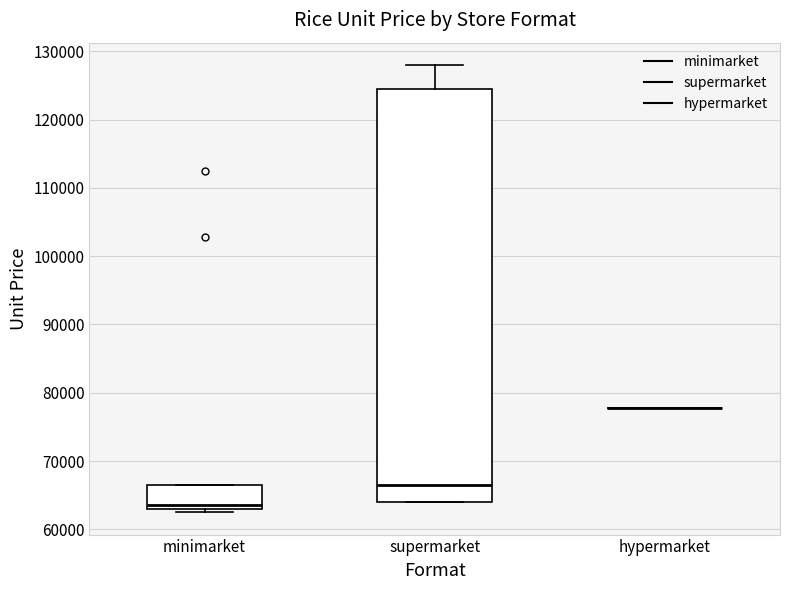

Reading left to right, read every box against the y-axis: the position of its median line, the range the box covers, and the ends of its whiskers. The values are not printed on the chart, so give them approximately, as read against the axis.

minimarket: median 64000, box 63000 to 67000, whiskers 63000 (just below the box's lower edge) to 67000
supermarket: median 67000, box 64000 to 125000, whiskers 64000 to 128000
hypermarket: box collapsed to a line at 78000, whiskers 78000 to 78000